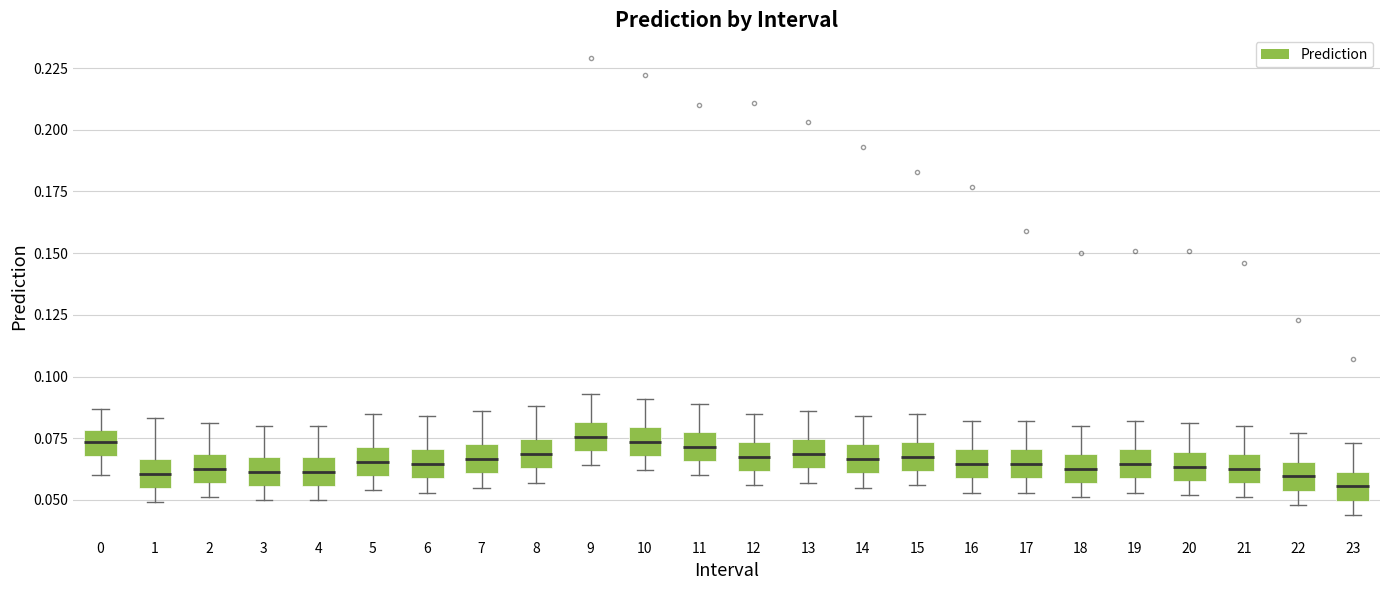

Reading left to right, transcribe this box plot: for each box, give where its median line is, the range the box spans, and where its two whiskers end, as read against the y-axis. The values are not printed on the chart, so give them approximately, as read against the axis.

0: median 0.075, box 0.070 to 0.080, whiskers 0.060 to 0.085
1: median 0.060, box 0.055 to 0.065, whiskers 0.050 to 0.085
2: median 0.065, box 0.055 to 0.070, whiskers 0.050 to 0.080
3: median 0.060, box 0.055 to 0.070, whiskers 0.050 to 0.080
4: median 0.060, box 0.055 to 0.070, whiskers 0.050 to 0.080
5: median 0.065, box 0.060 to 0.070, whiskers 0.055 to 0.085
6: median 0.065, box 0.060 to 0.070, whiskers 0.055 to 0.085
7: median 0.065, box 0.060 to 0.075, whiskers 0.055 to 0.085
8: median 0.070, box 0.065 to 0.075, whiskers 0.055 to 0.090
9: median 0.075, box 0.070 to 0.080, whiskers 0.065 to 0.095
10: median 0.075, box 0.070 to 0.080, whiskers 0.060 to 0.090
11: median 0.070, box 0.065 to 0.080, whiskers 0.060 to 0.090
12: median 0.070, box 0.060 to 0.075, whiskers 0.055 to 0.085
13: median 0.070, box 0.065 to 0.075, whiskers 0.055 to 0.085
14: median 0.065, box 0.060 to 0.075, whiskers 0.055 to 0.085
15: median 0.070, box 0.060 to 0.075, whiskers 0.055 to 0.085
16: median 0.065, box 0.060 to 0.070, whiskers 0.055 to 0.080
17: median 0.065, box 0.060 to 0.070, whiskers 0.055 to 0.080
18: median 0.065, box 0.055 to 0.070, whiskers 0.050 to 0.080
19: median 0.065, box 0.060 to 0.070, whiskers 0.055 to 0.080
20: median 0.065, box 0.060 to 0.070, whiskers 0.050 to 0.080
21: median 0.065, box 0.055 to 0.070, whiskers 0.050 to 0.080
22: median 0.060, box 0.055 to 0.065, whiskers 0.050 to 0.075
23: median 0.055, box 0.050 to 0.060, whiskers 0.045 to 0.075